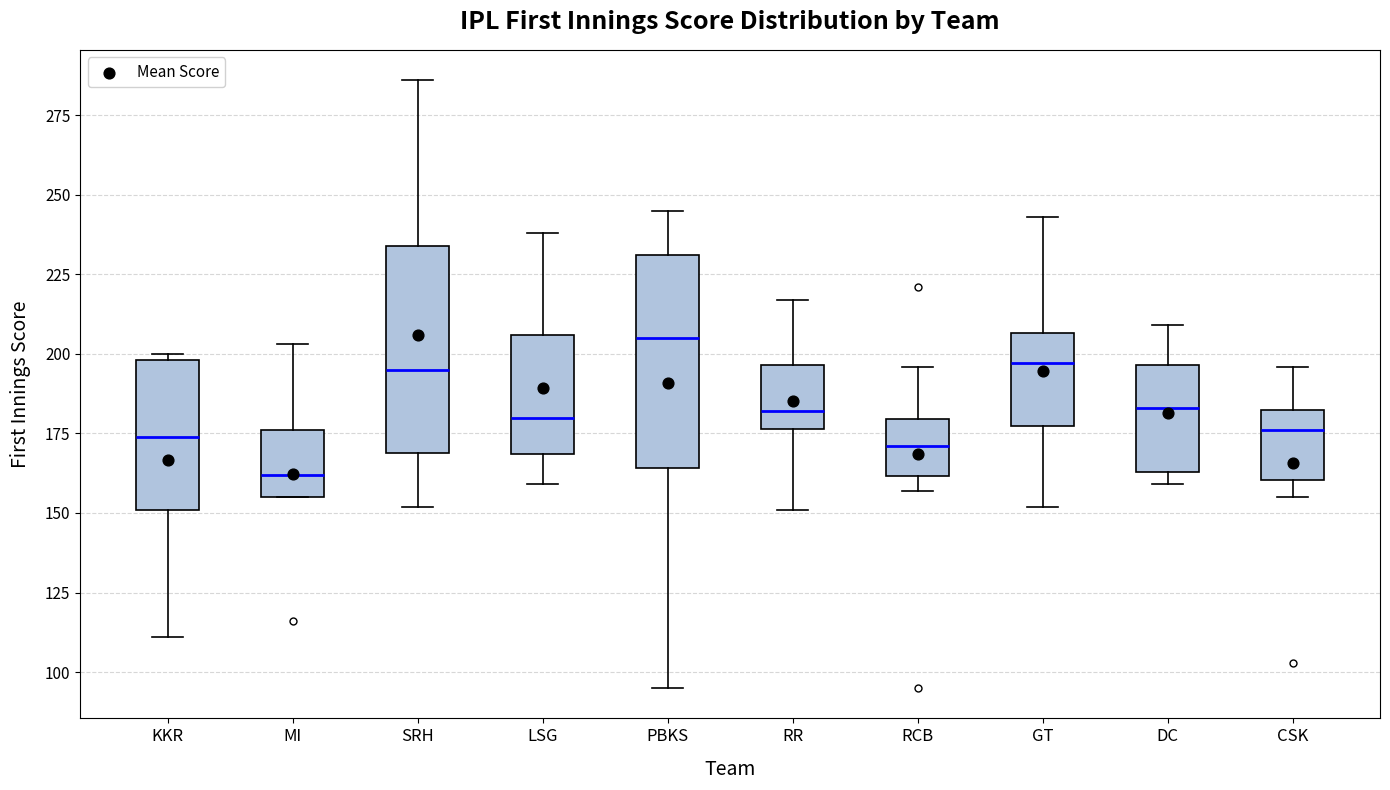

Reading left to right, transcribe this box plot: for each box, give where its median line is, the range the box spans, and where its two whiskers end, as read against the y-axis. The values are not printed on the chart, so give them approximately, as read against the axis.

KKR: median 175, box 150 to 200, whiskers 110 to 200 (just above the box's upper edge)
MI: median 160, box 155 to 175, whiskers 155 to 205
SRH: median 195, box 170 to 235, whiskers 150 to 285
LSG: median 180, box 170 to 205, whiskers 160 to 240
PBKS: median 205, box 165 to 230, whiskers 95 to 245
RR: median 180, box 175 to 195, whiskers 150 to 215
RCB: median 170, box 160 to 180, whiskers 155 to 195
GT: median 195, box 175 to 205, whiskers 150 to 245
DC: median 185, box 165 to 195, whiskers 160 to 210
CSK: median 175, box 160 to 185, whiskers 155 to 195